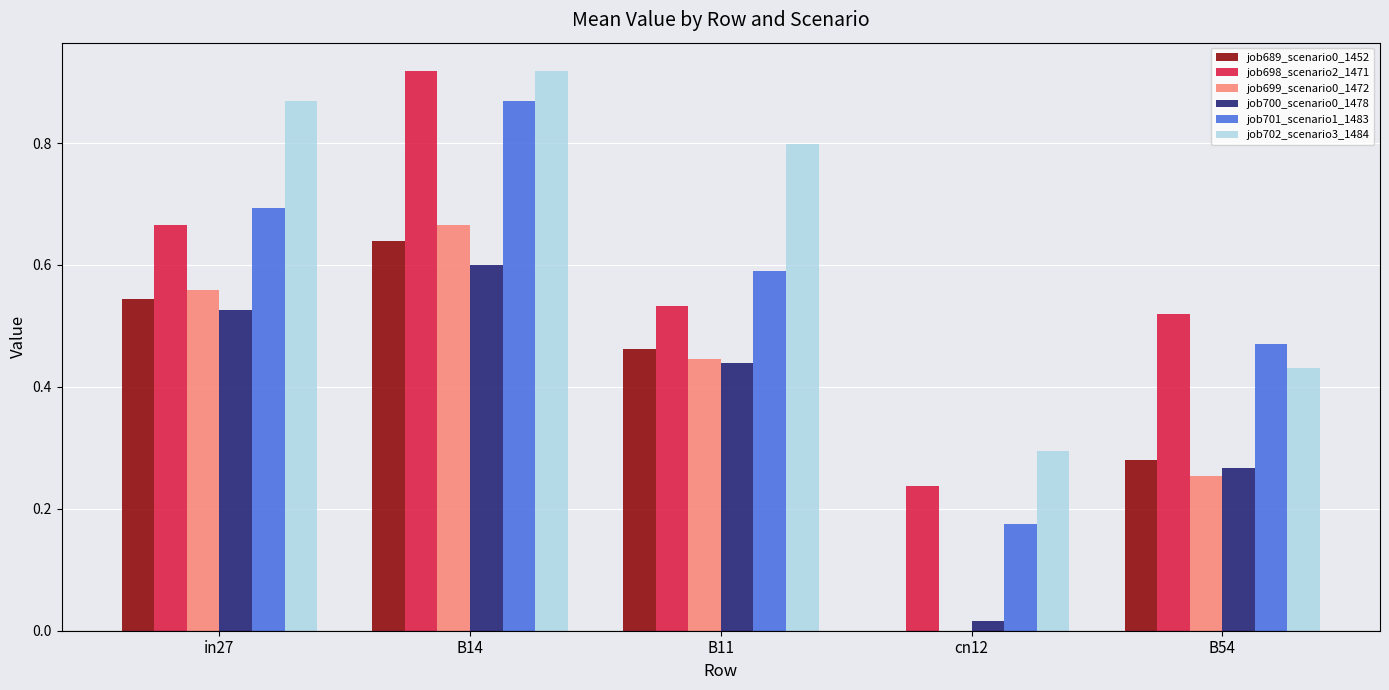

At which category is the sum across all series the highest?

B14